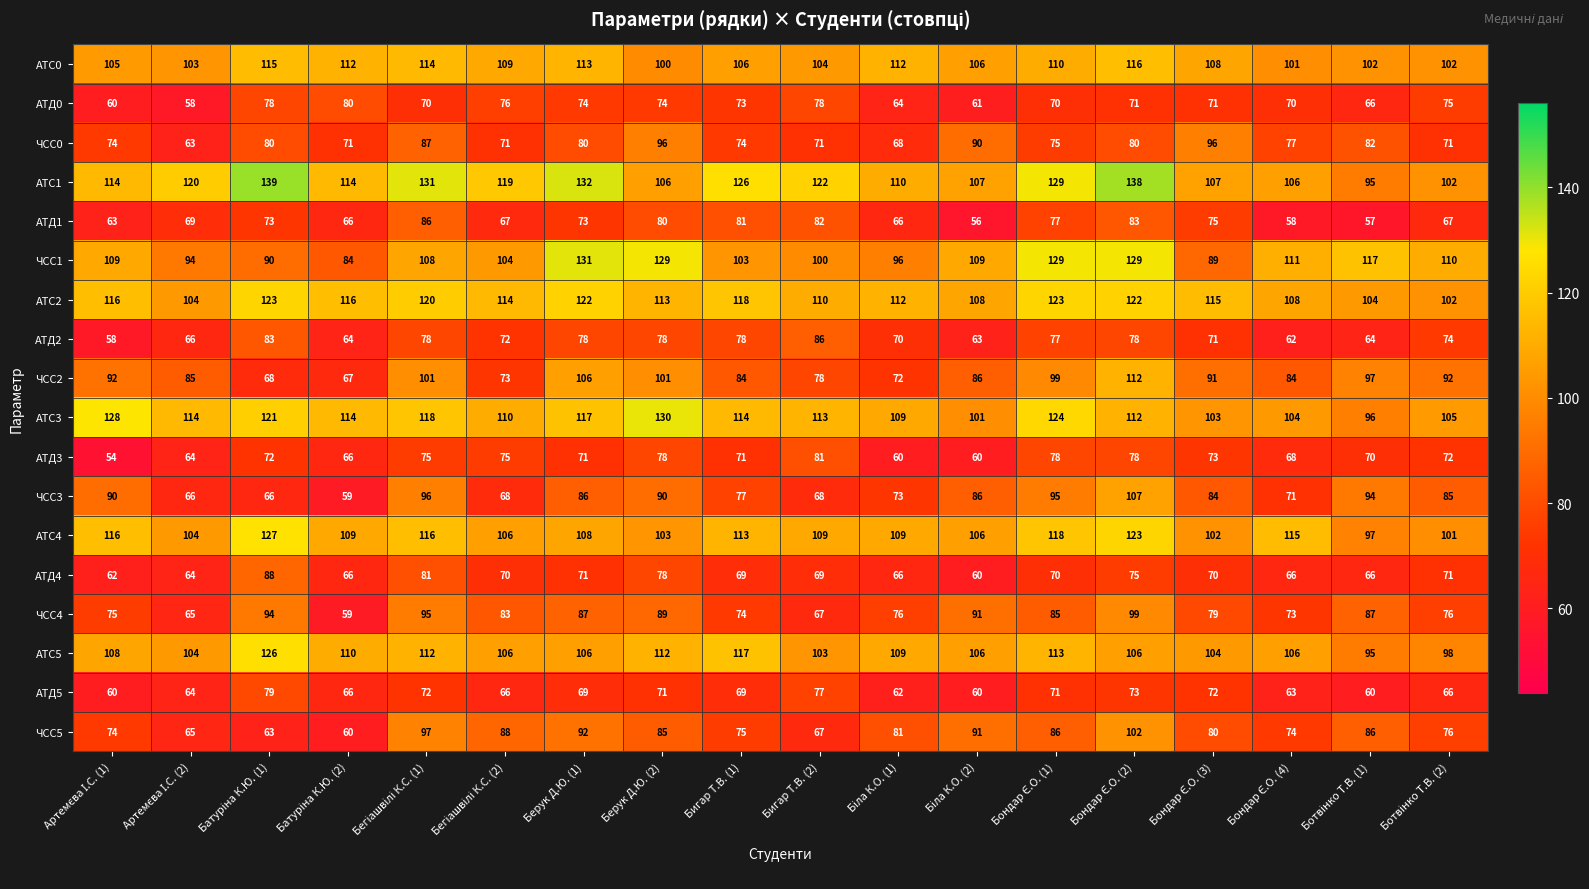

True or false: АТД0 has a value of 111 at Берук Д.Ю. (2).

False